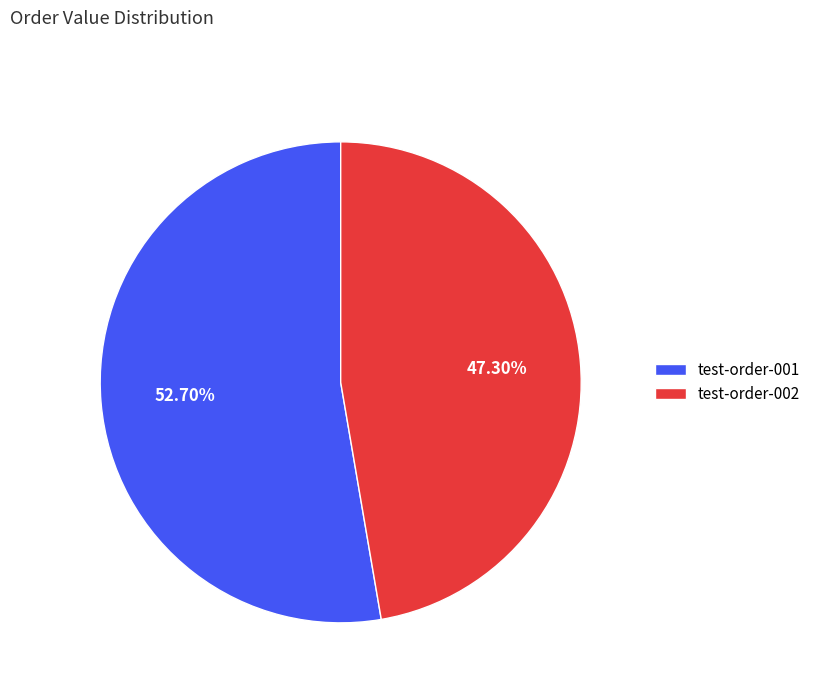

What percentage is the test-order-001 slice, to the nearest percent?

53%